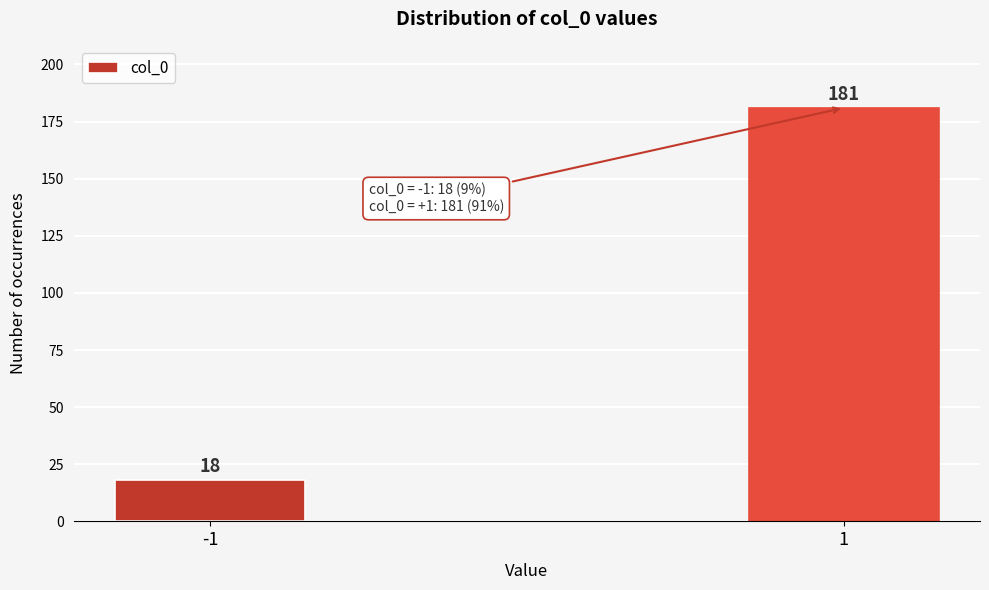

Reading right to left, list all the values displayed in this chart.

1=181	-1=18